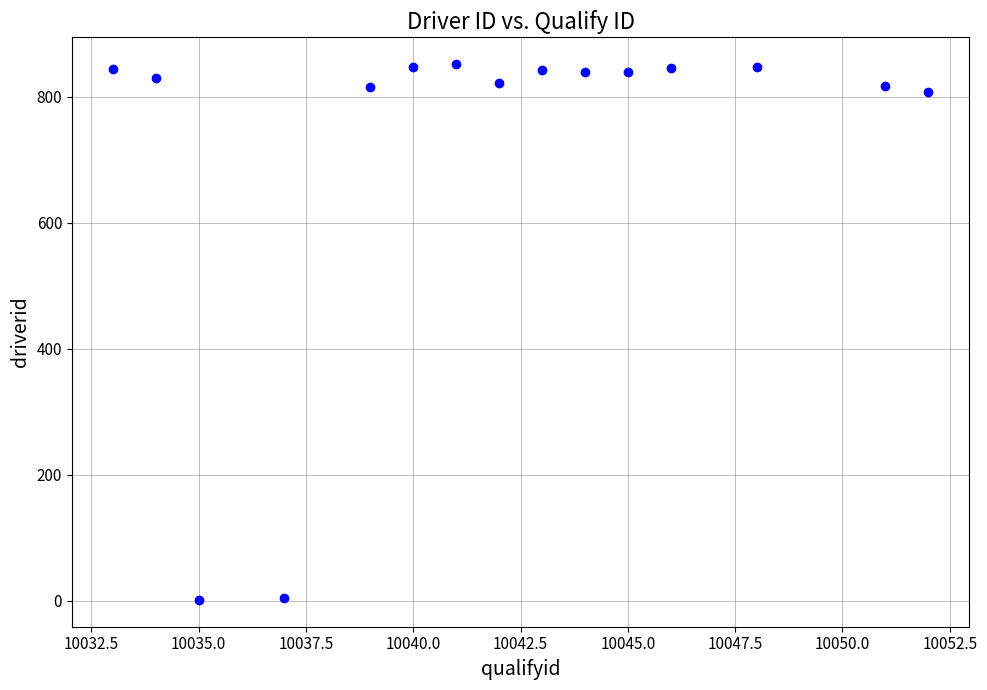

What is the range of Y values (max minus min)?

851